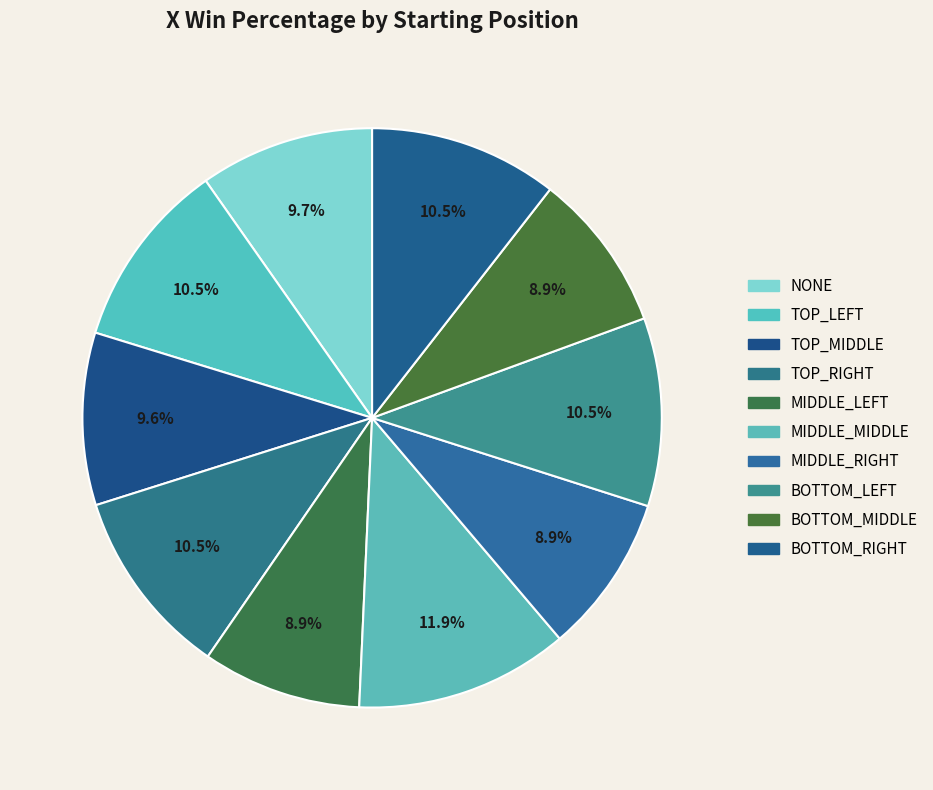

To the nearest percent, what is the average slice percentage?

10%